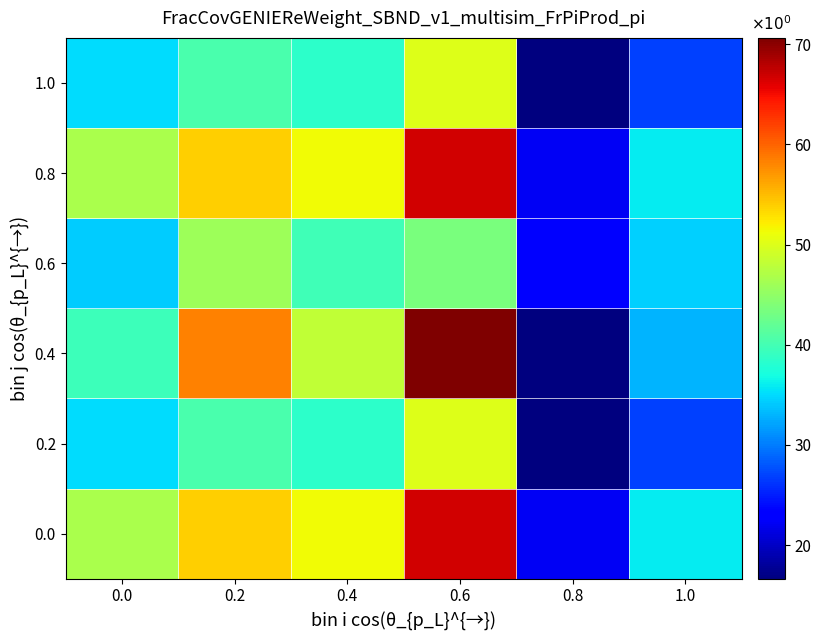

What is the total value across all series at 0.4?

267.3